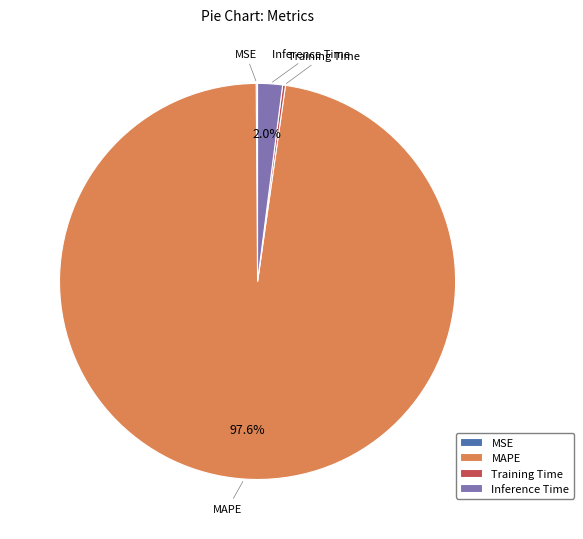

What is the majority slice?

MAPE